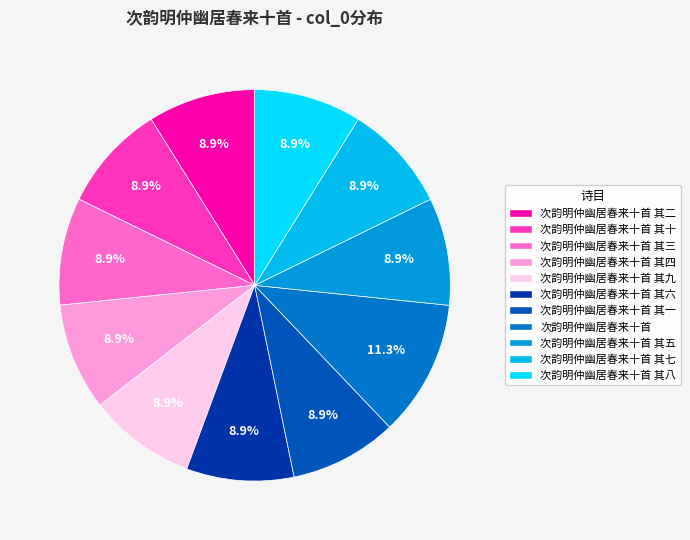

The 次韵明仲幽居春来十首 其八 slice represents 15% of the pie. True or false?

False